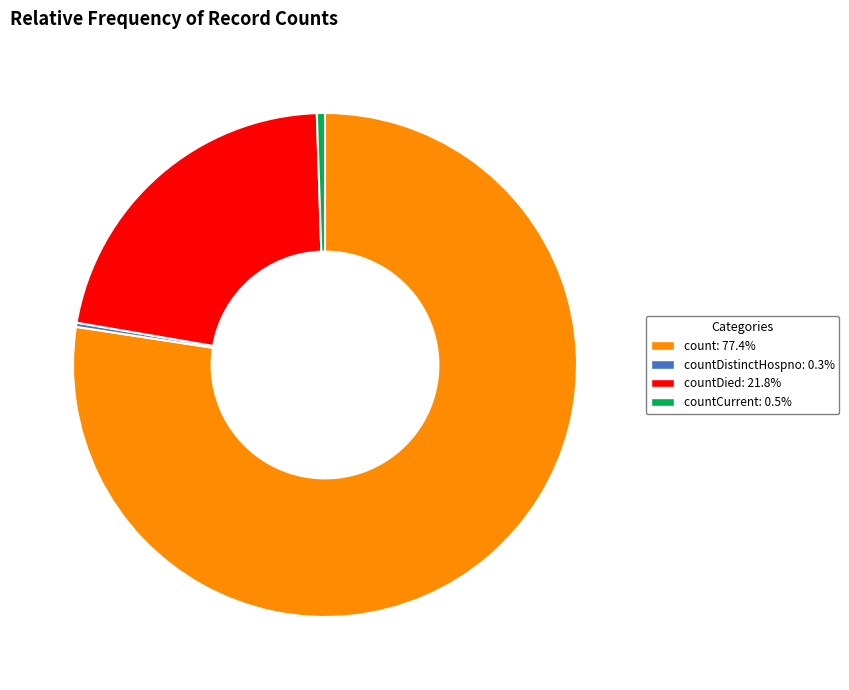

Is there a majority slice in this chart?

Yes